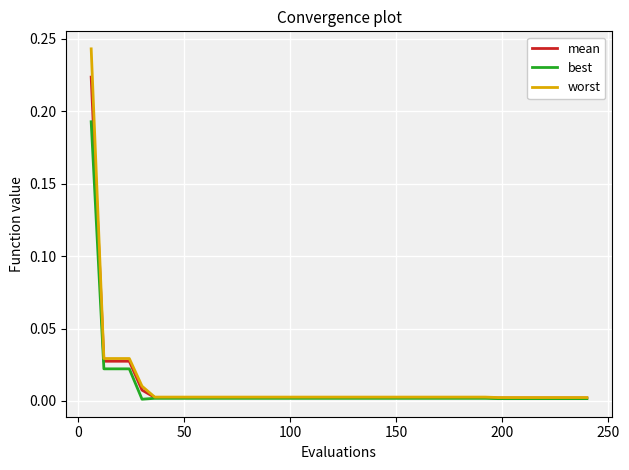

Count the number of categories in the chart.

40